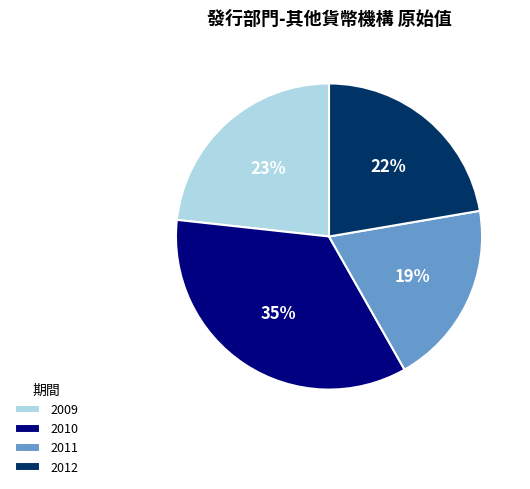

Does 2011 represent more than half of the total?

No